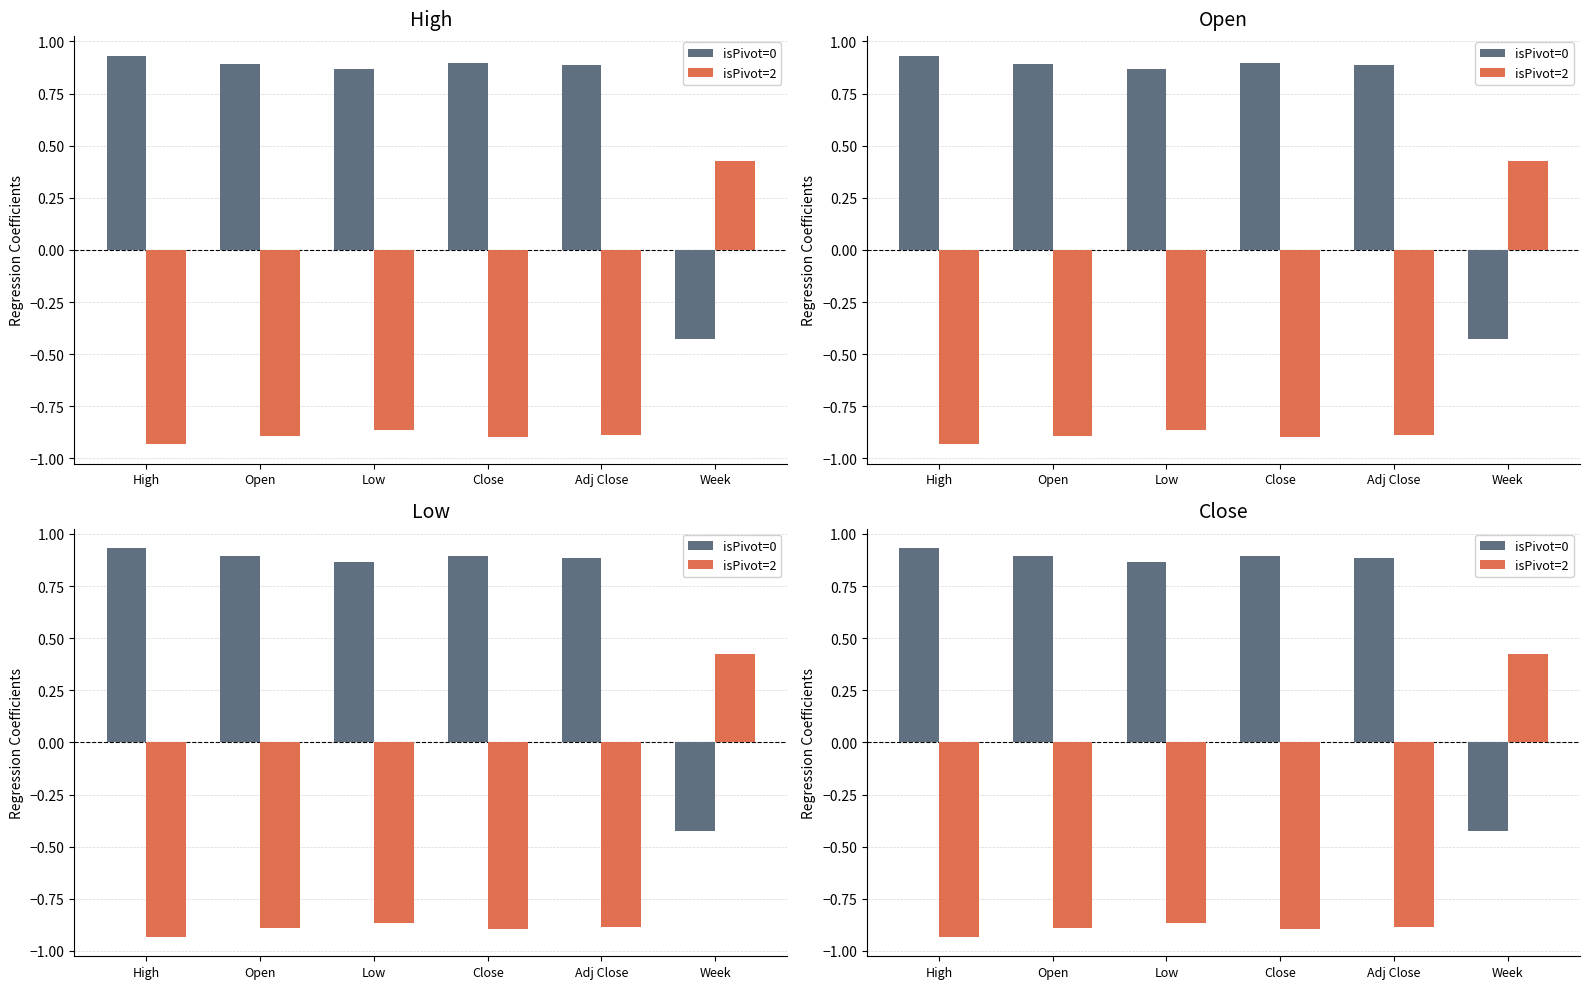

Rank the series by their maximum value, from highest to lowest.

isPivot=0, isPivot=2